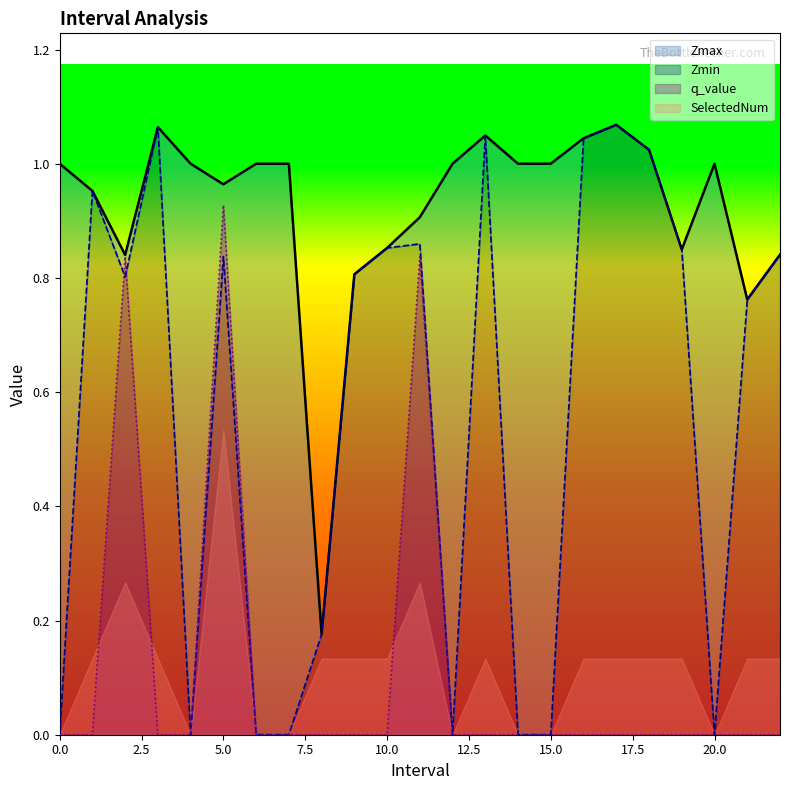

True or false: Zmax has a value of 1.2 at 9.0.

False